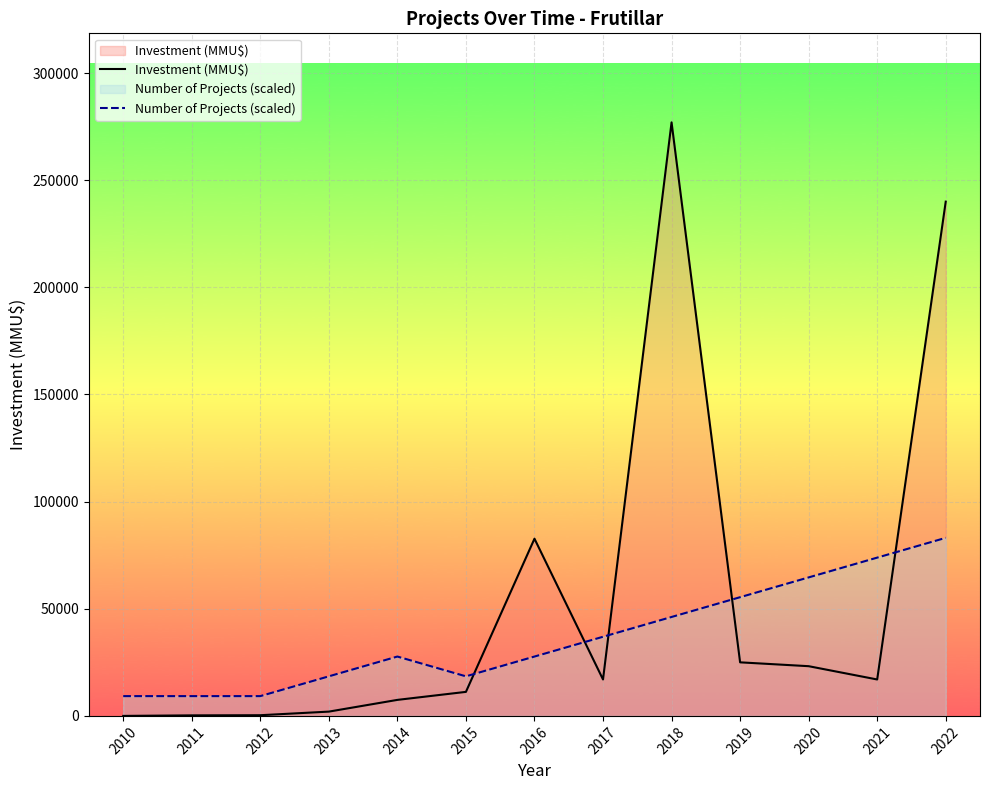

Rank the series by their maximum value, from lowest to highest.

Number of Projects (scaled), Investment (MMU$)